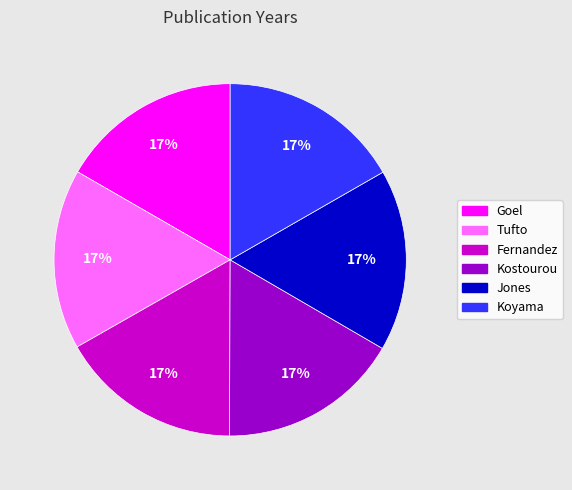

Is the sum of Tufto and Koyama greater than half?

No